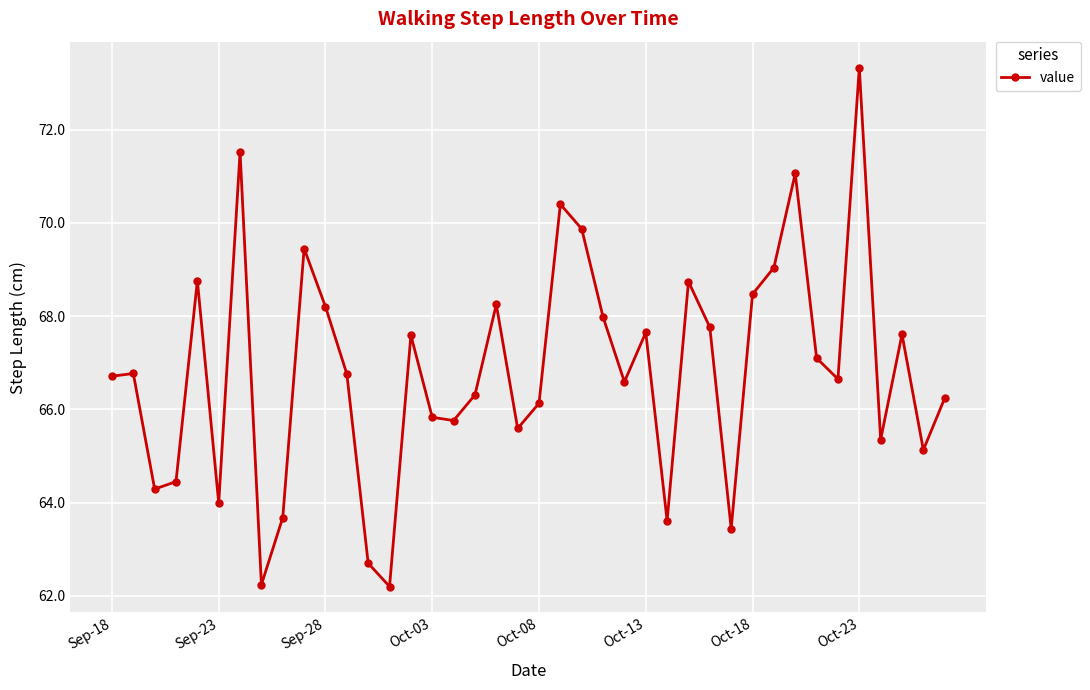

What is the value of the 10th point from the left?

69.5